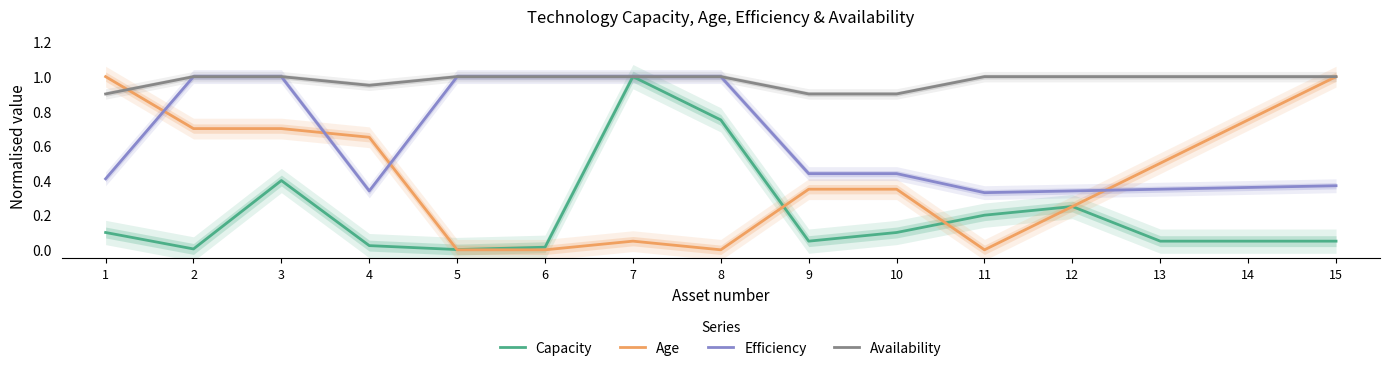

Between which two adjacent categories do Efficiency and Age first intersect?

1 and 2